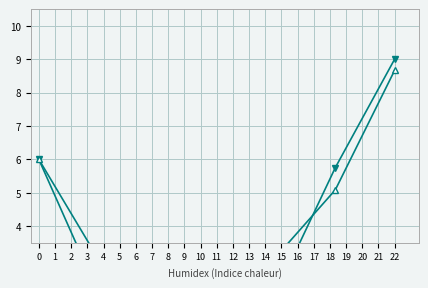

What is the difference between the second highest and minimum values in the col_1 series?

4.0